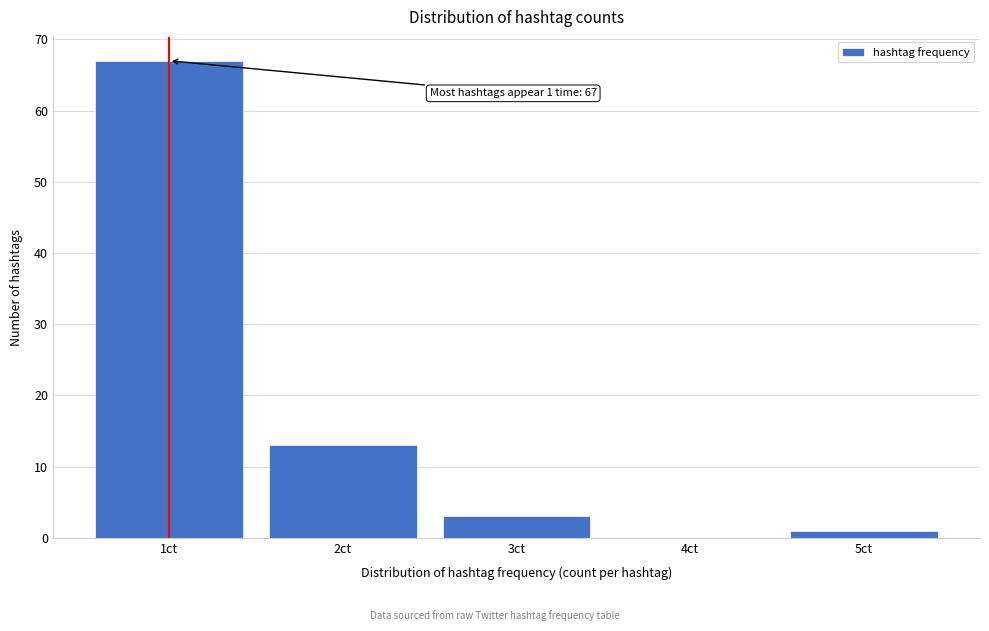

Reading left to right, transcribe all the data shown in this chart.

1ct=67	2ct=13	3ct=3	4ct=0	5ct=1